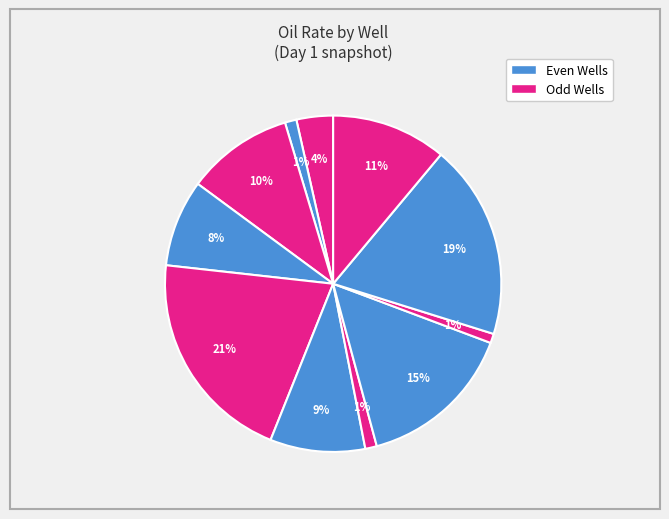

Count the number of slices in the pie.

11